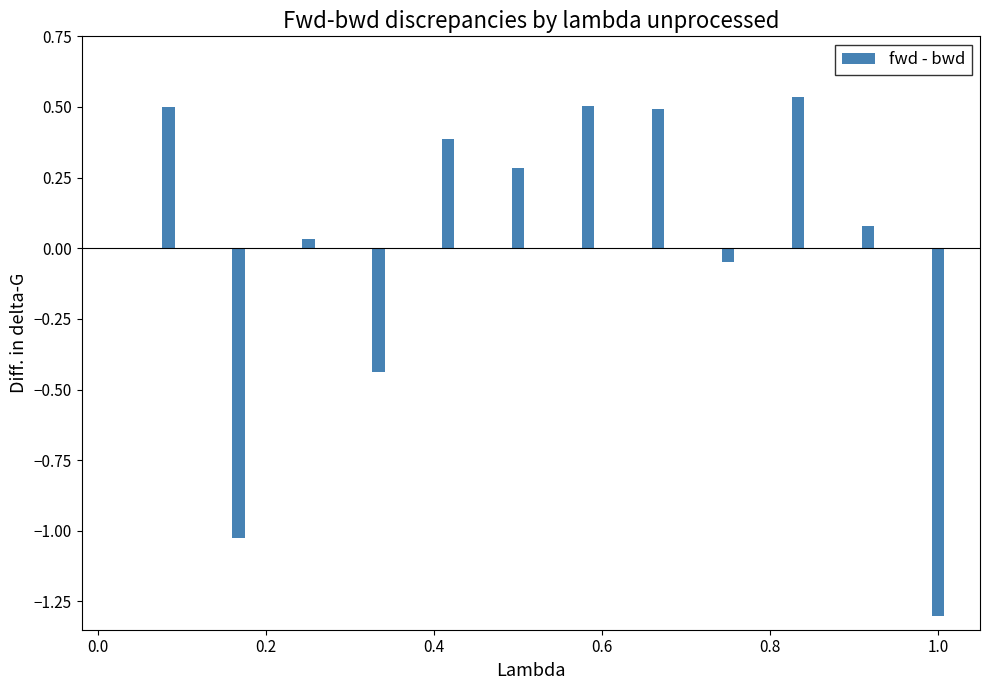

What is the smallest value displayed?

-1.3